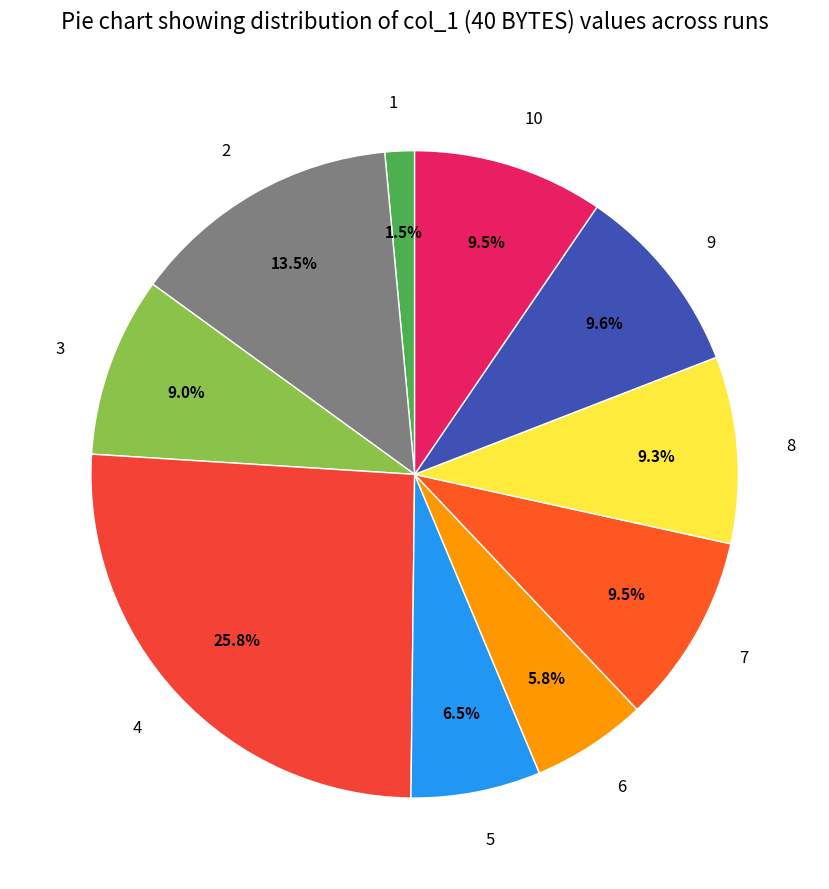

How many slices are in this pie chart?

10